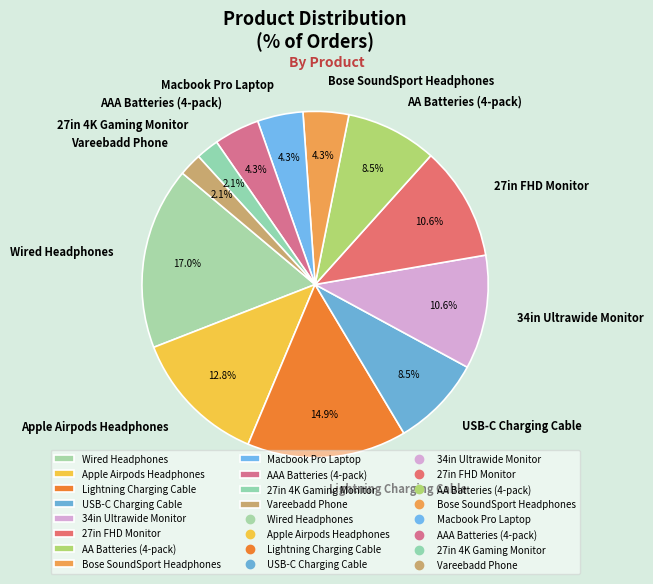

The USB-C Charging Cable slice represents 1% of the pie. True or false?

False